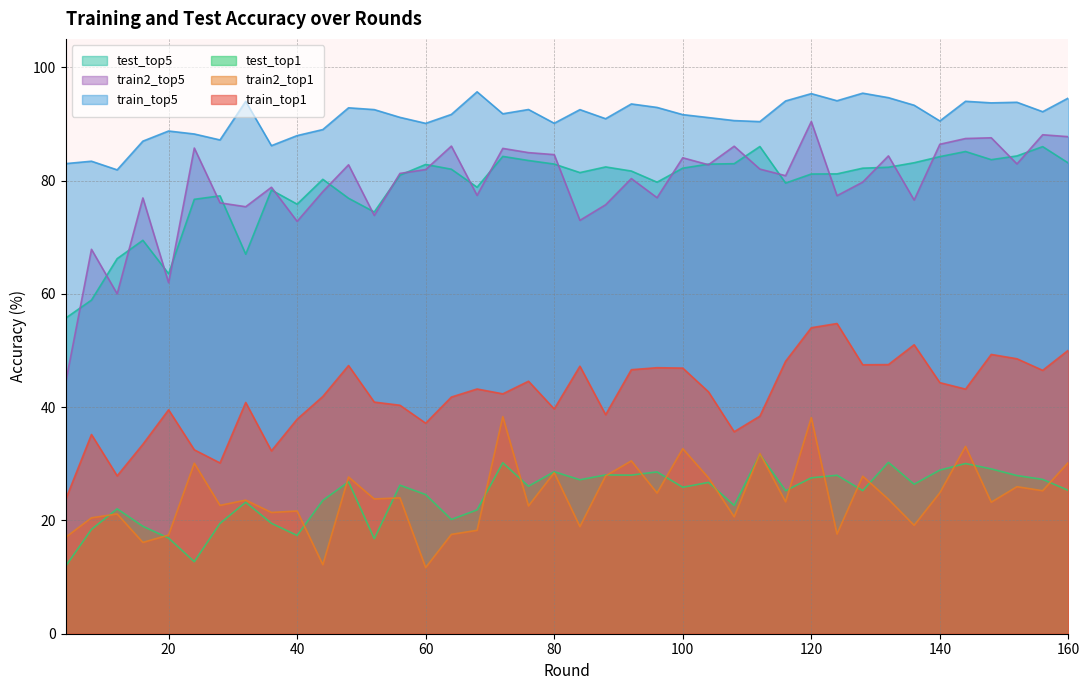

At how many categories does at least one series exceed 91?

24